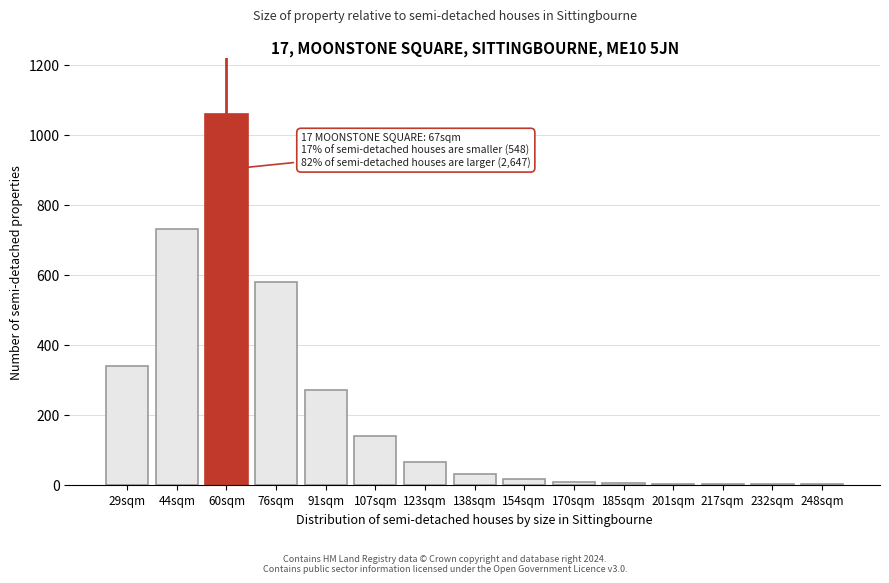

At which label is the value closest to 530?

76sqm